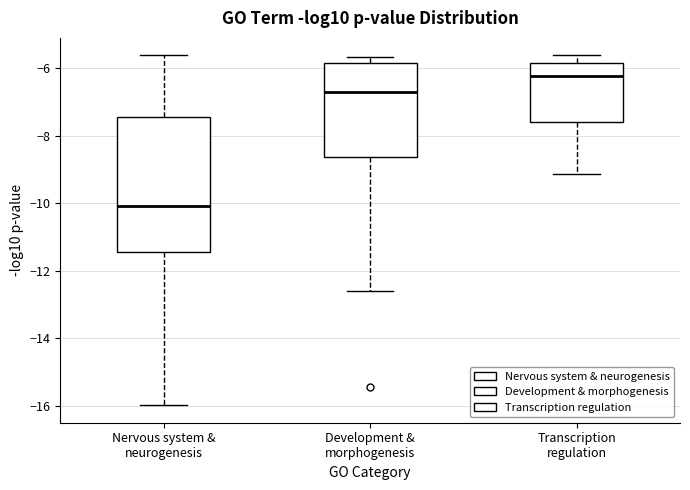

Which box's median line is the lowest?

Nervous system & neurogenesis